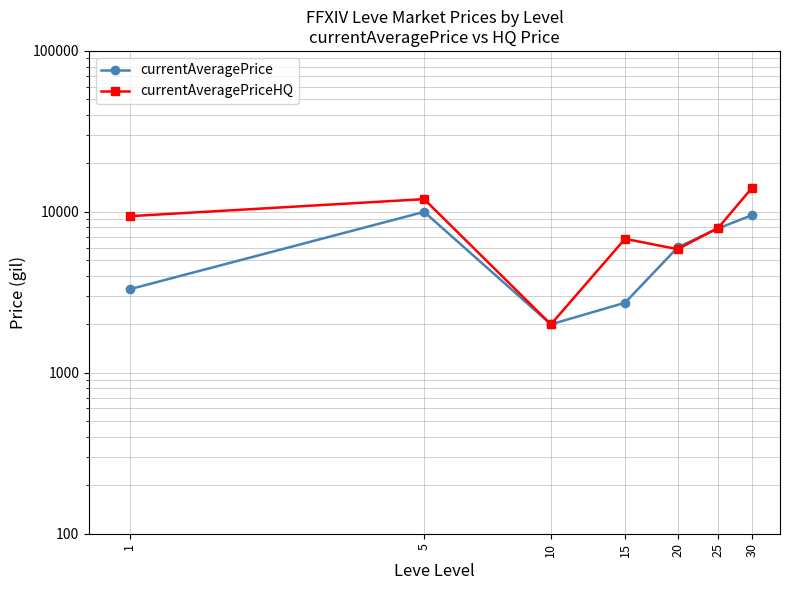

After their last crossing, which series has the higher values: currentAveragePrice or currentAveragePriceHQ?

currentAveragePriceHQ